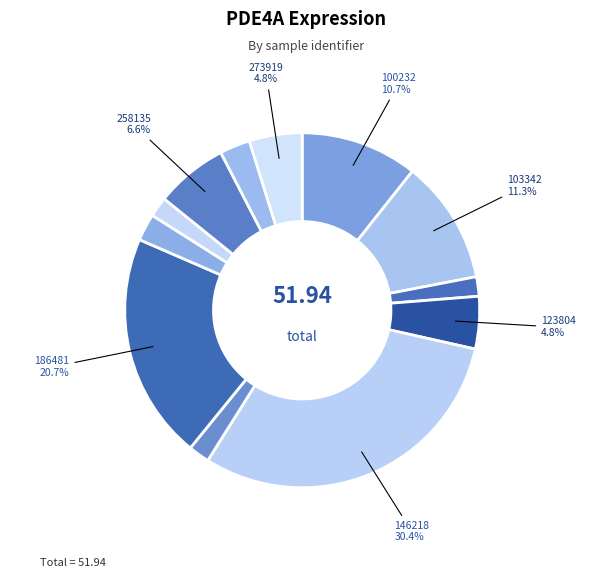

How many slices are in this pie chart?

12